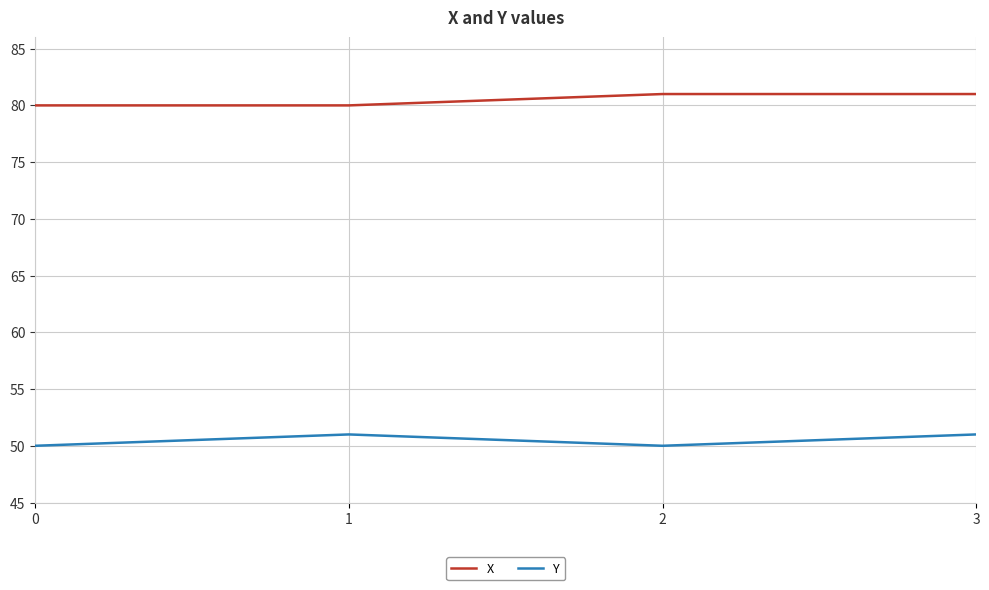

At how many categories does at least one series exceed 71?

4